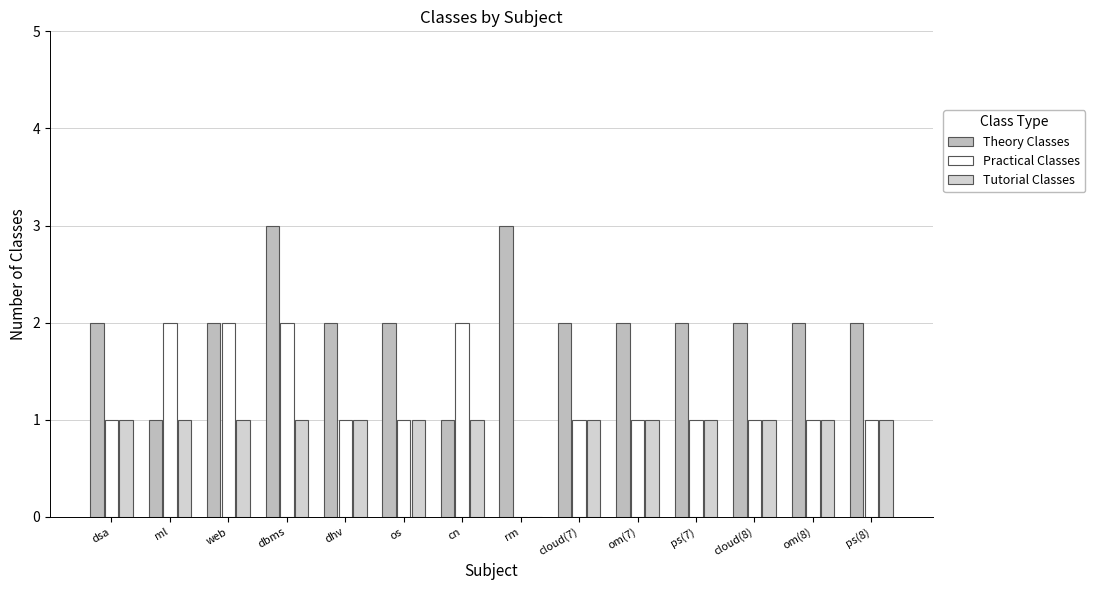

How many distinct data groups are displayed?

3